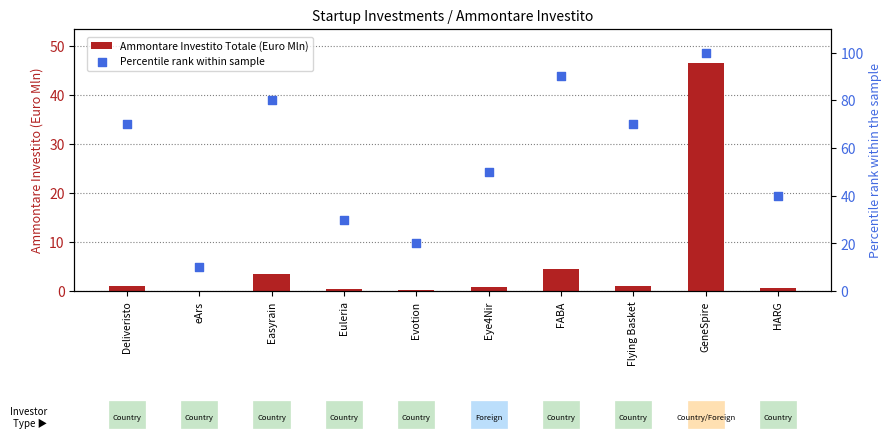

At how many categories does at least one series exceed 3?

10